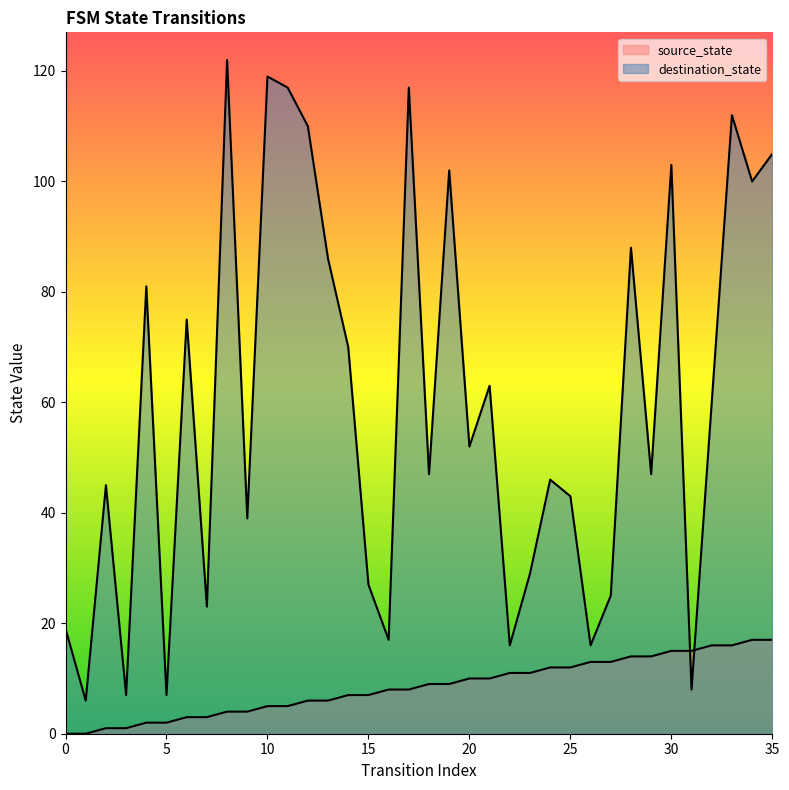

The value of destination_state at 16 is 17. True or false?

True